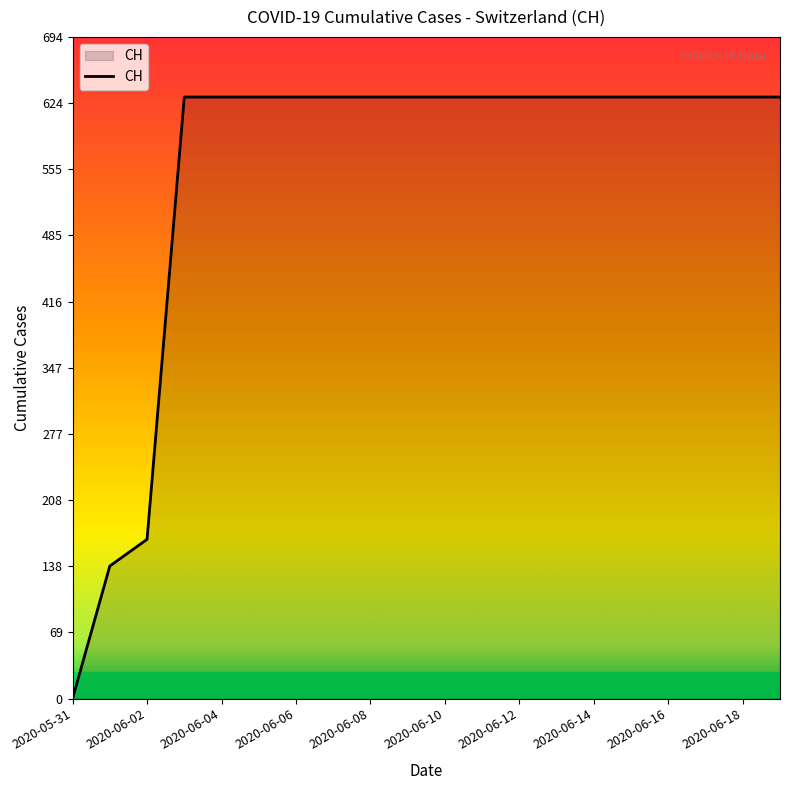

What is the greatest value displayed?

631